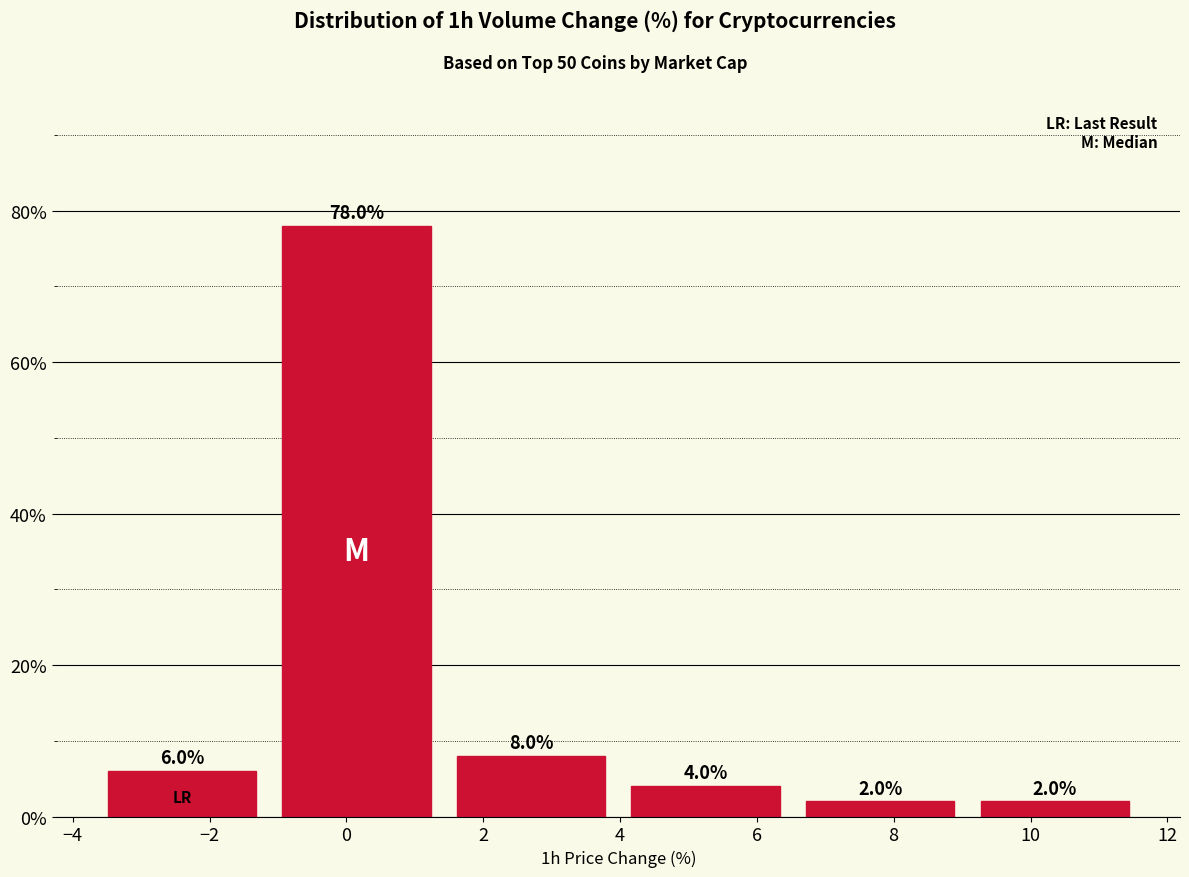

Reading left to right, list every bar in this chart as the range it spans on the x-axis followed by its height. The bar edges are not printed on the chart, so give them approximately, as read against the axis.

-3.6 to -1.2: 6.0
-1.2 to 1.4: 78.0
1.4 to 4.0: 8.0
4.0 to 6.6: 4.0
6.6 to 9.0: 2.0
9.0 to 11.6: 2.0